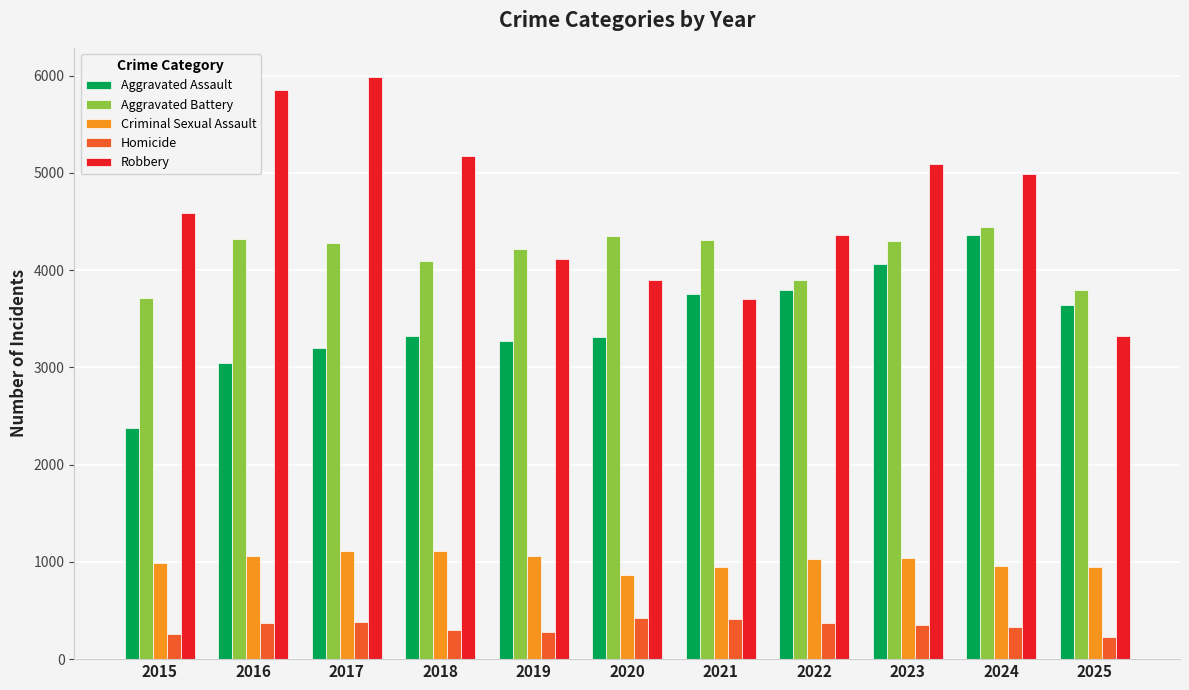

What is the total value across all series at 2018?

13991